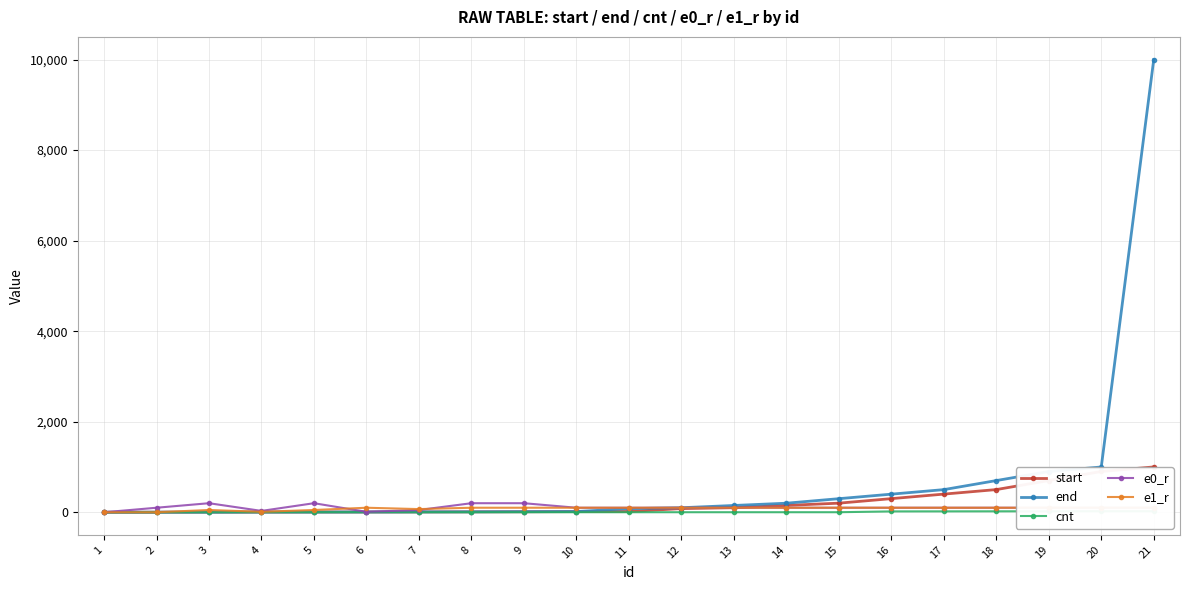

How many values in the start series are below 17?

10